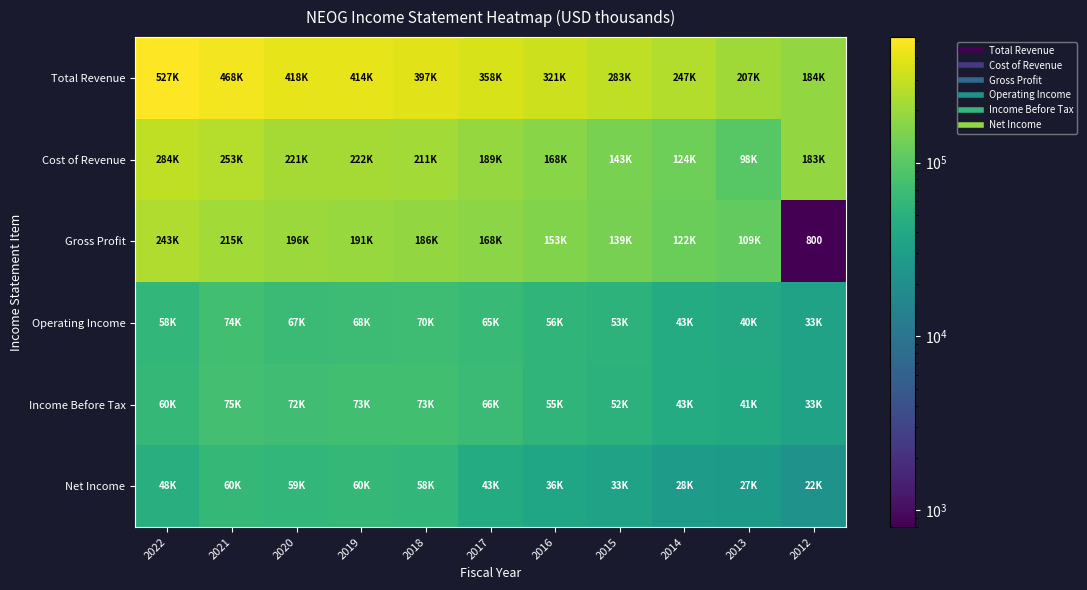

What is the spread (max minus min) of values at 2022?

478900